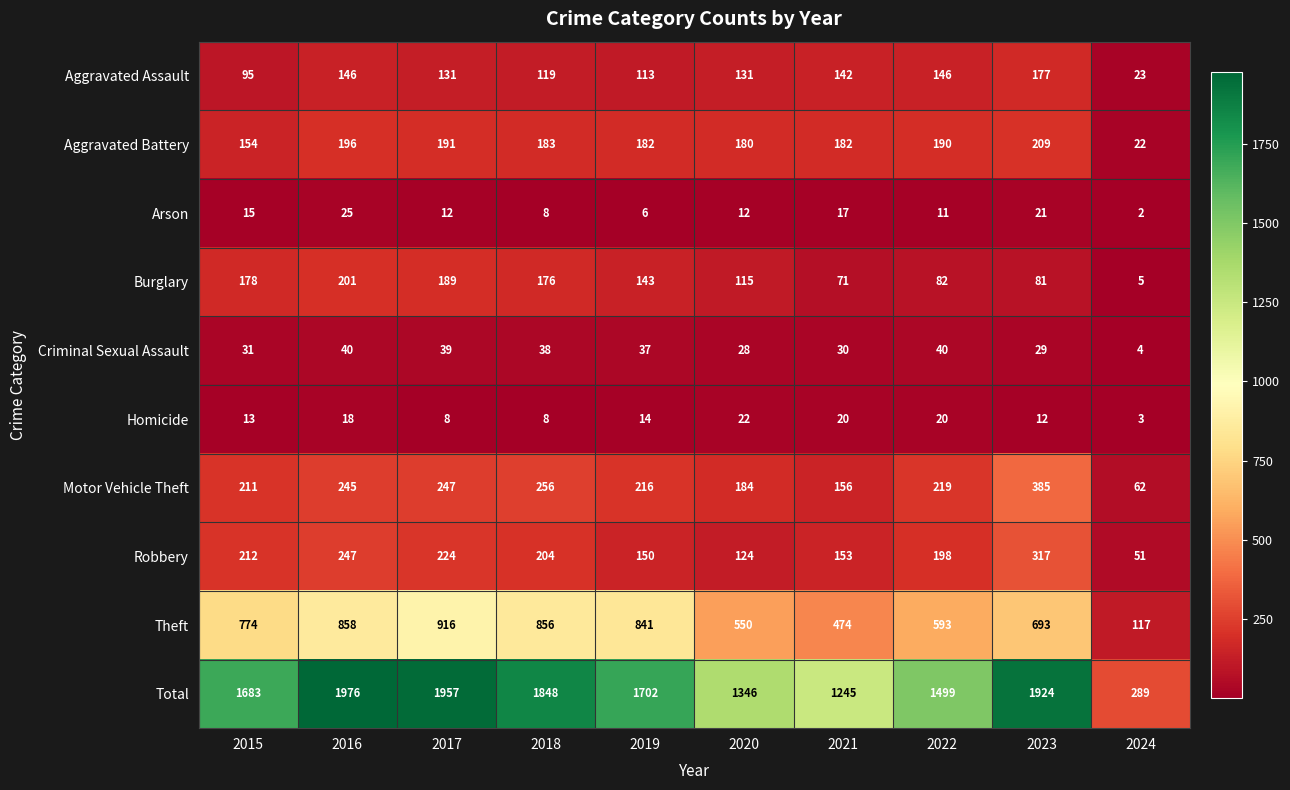

How many categories are shown in the chart?

10